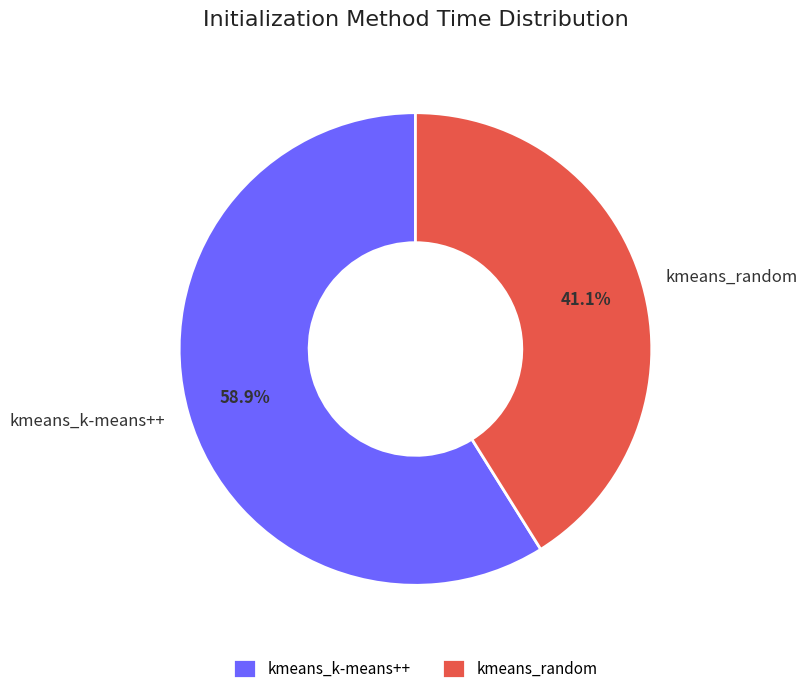

Do kmeans_k-means++ and kmeans_random together represent more than half of the pie?

Yes